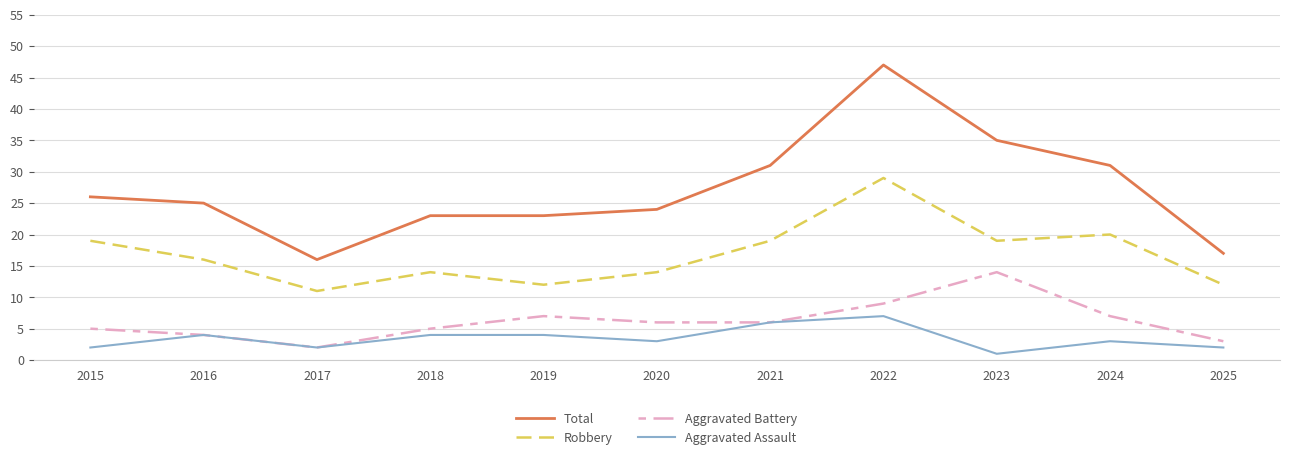

True or false: Aggravated Assault and Total intersect in this chart.

False